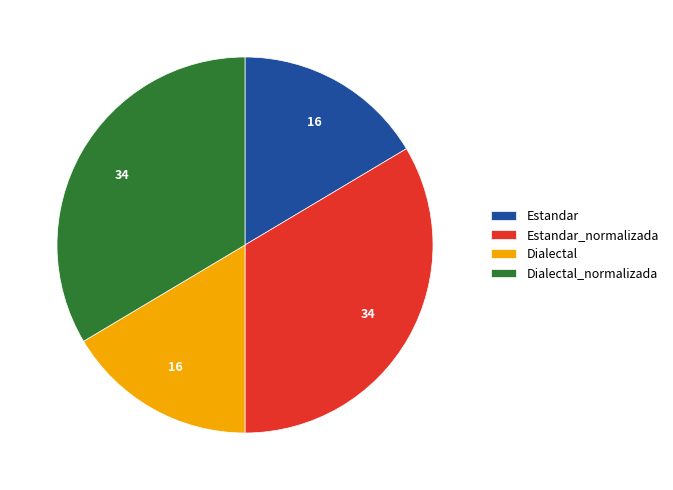

The Dialectal_normalizada slice represents 34% of the pie. True or false?

True